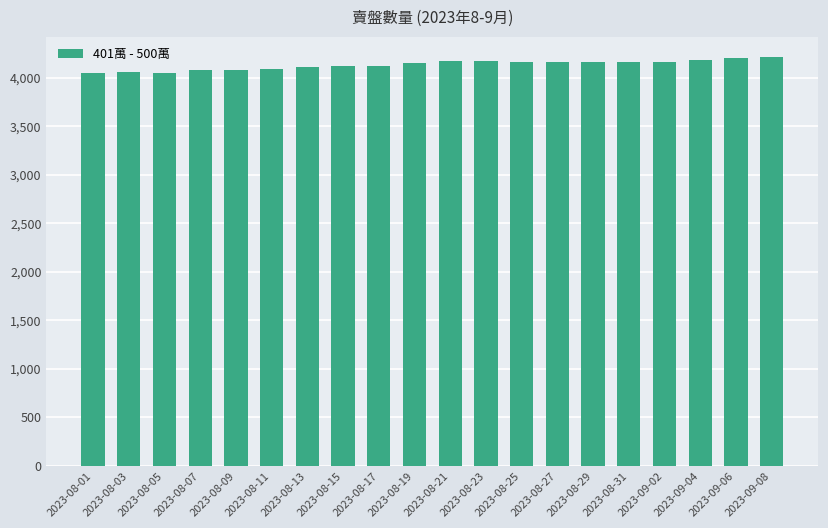

Are the bars horizontal?

No